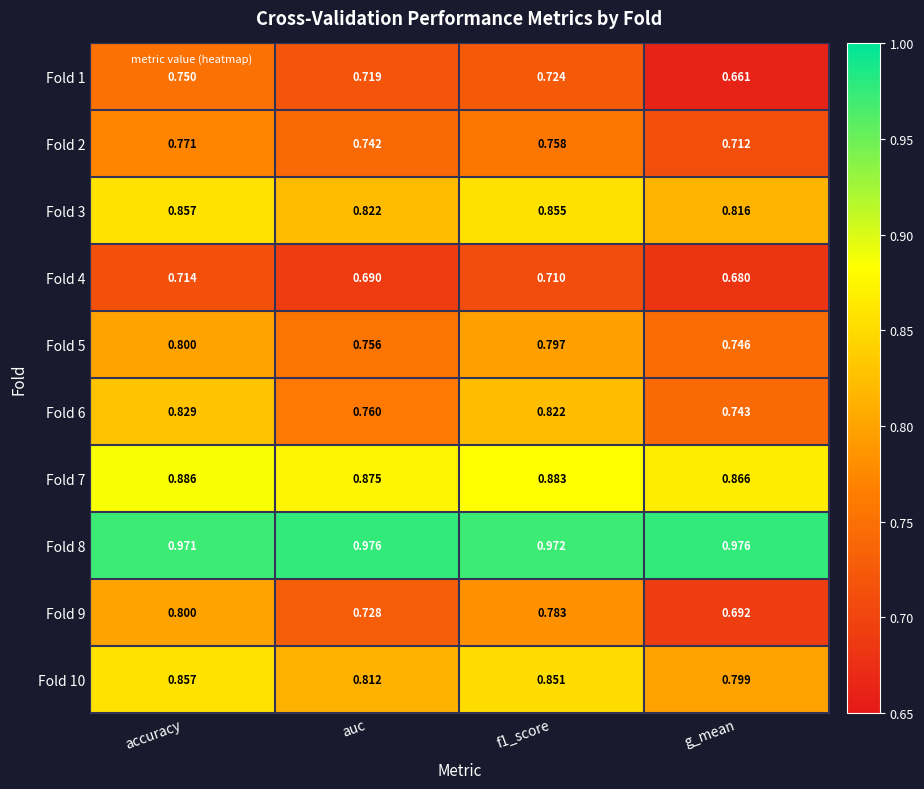

What is the total value across all series at f1_score?

8.2